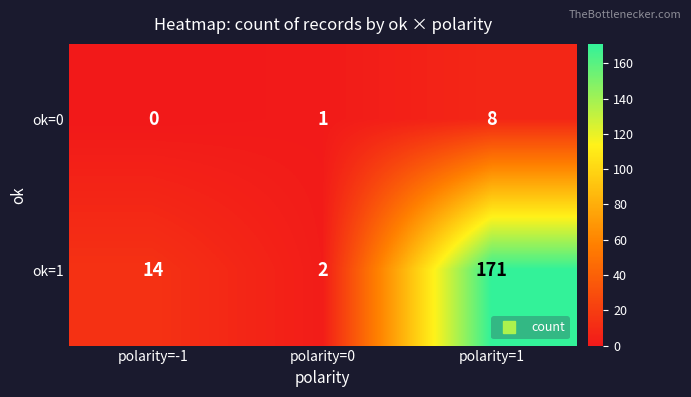

How many data points in ok=1 are less than 14?

1